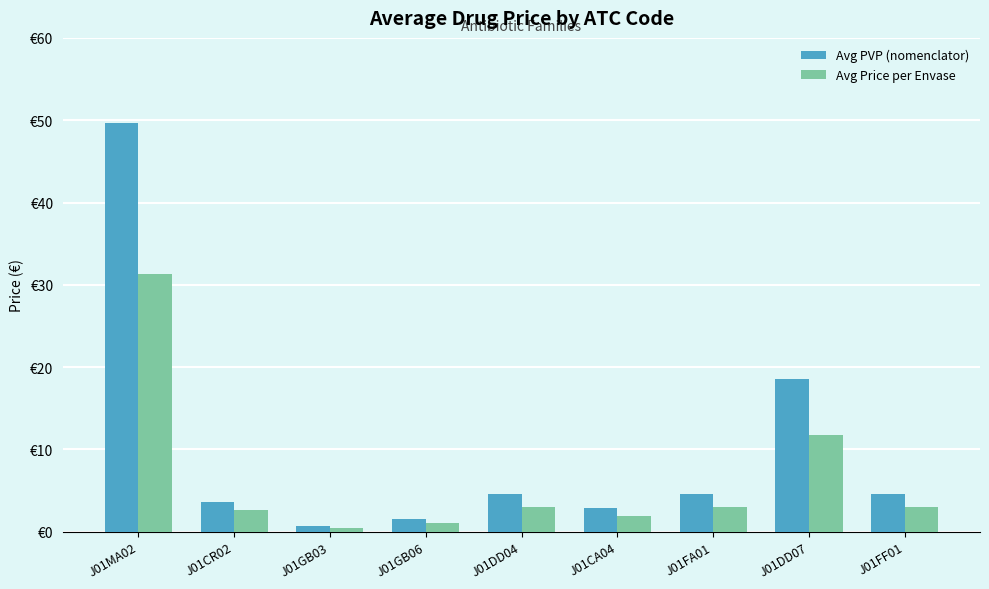

Which has a higher value, J01CA04 or J01GB06?

J01CA04